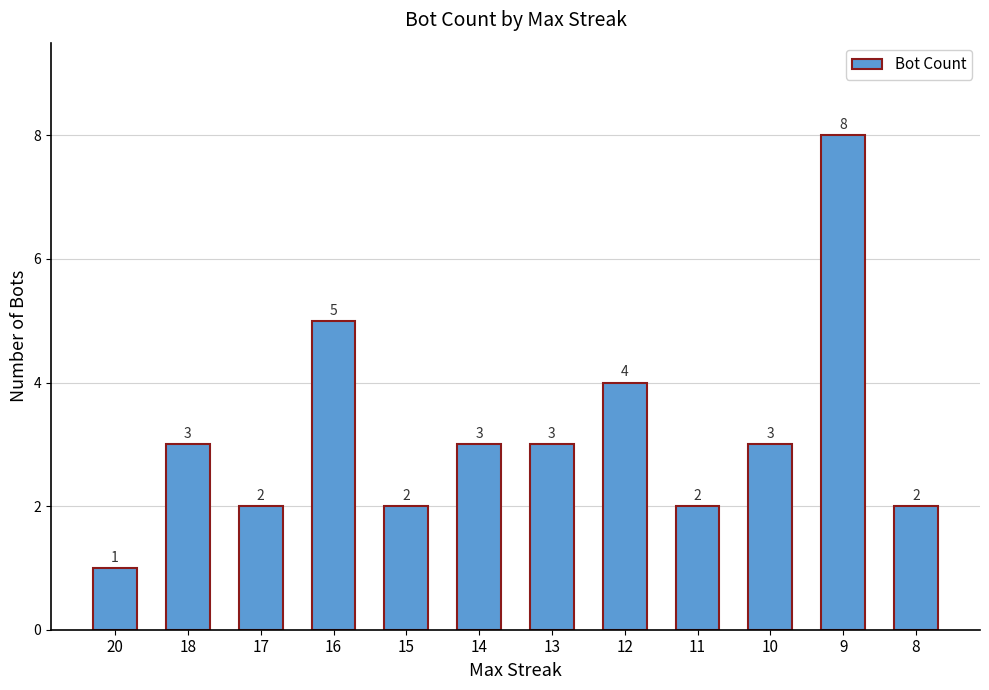

Which has a higher value, 20 or 12?

12